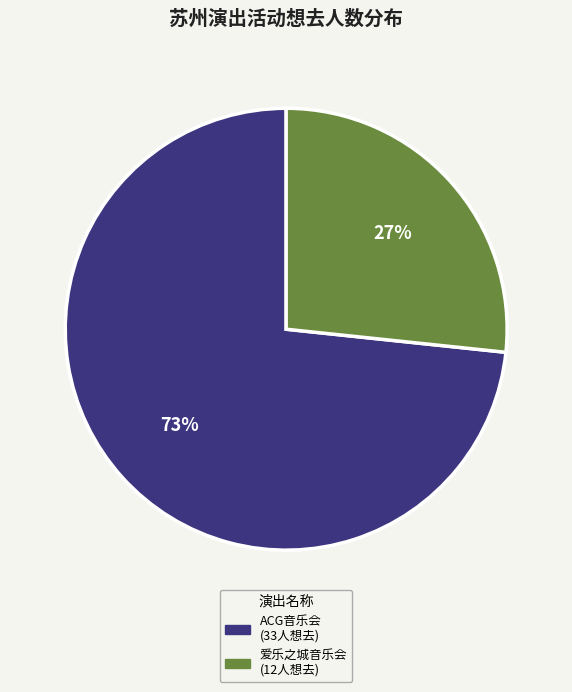

To the nearest percent, what is the average slice percentage?

50%